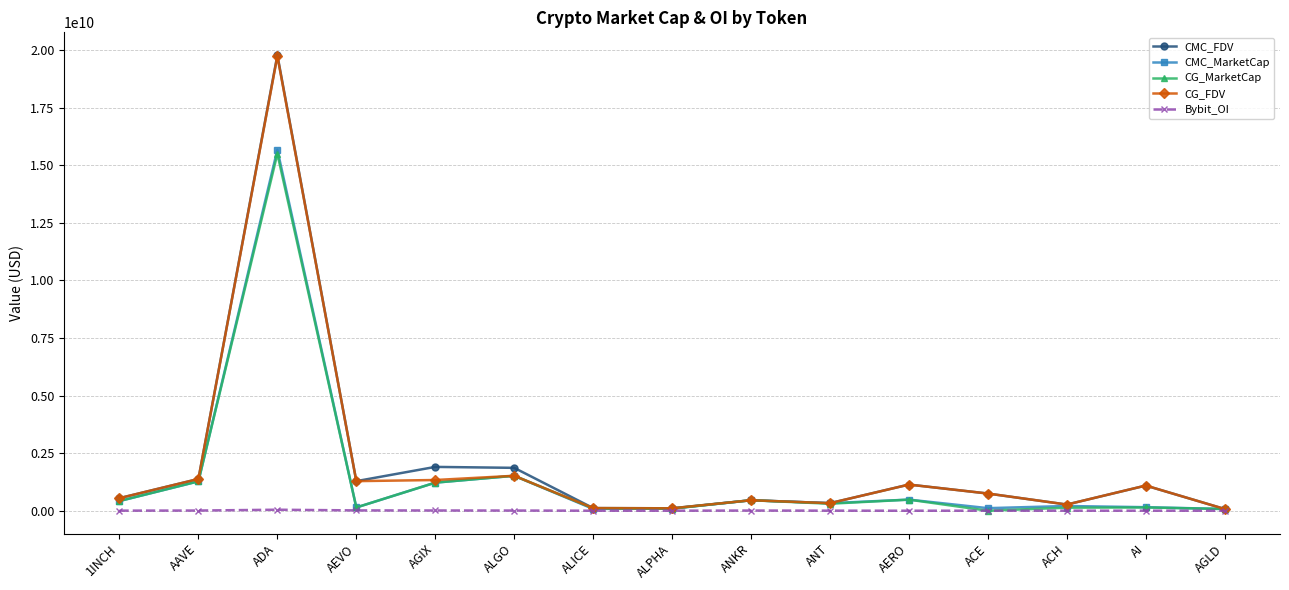

Is it true that CMC_FDV equals 26305917878.9 at ADA?

False